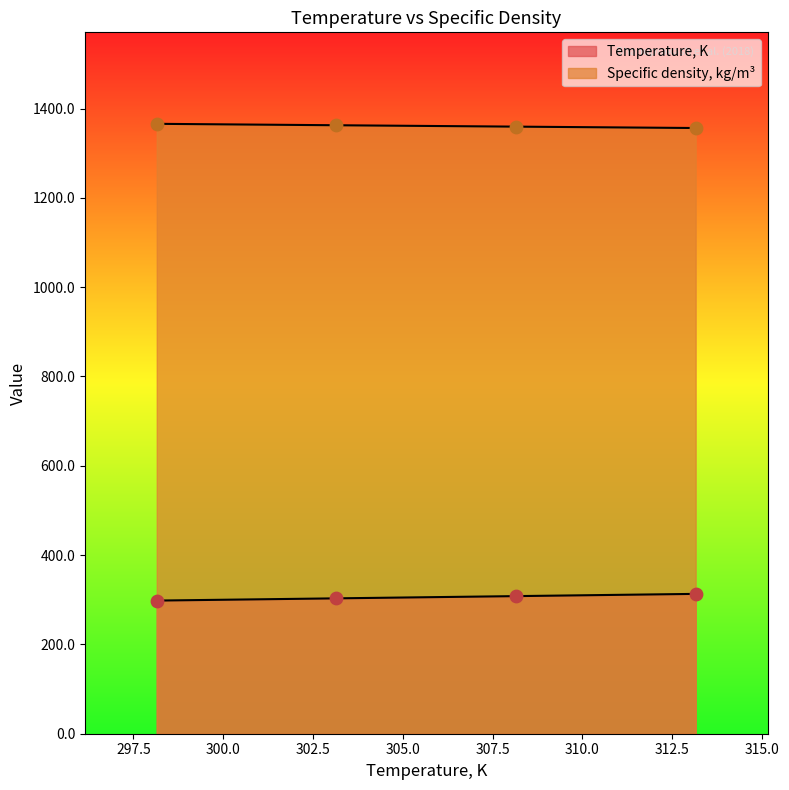

At how many categories does at least one series exceed 699?

4